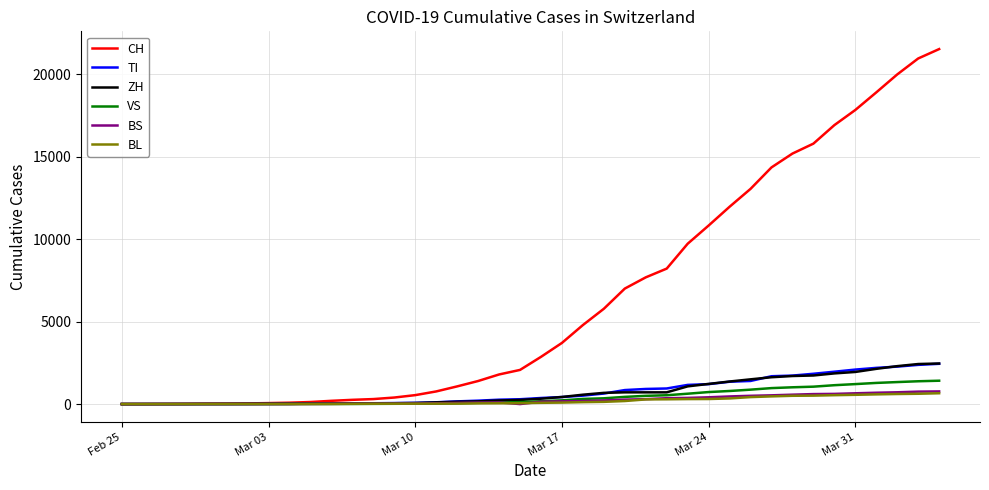

How many values in the BS series are below 143?

20